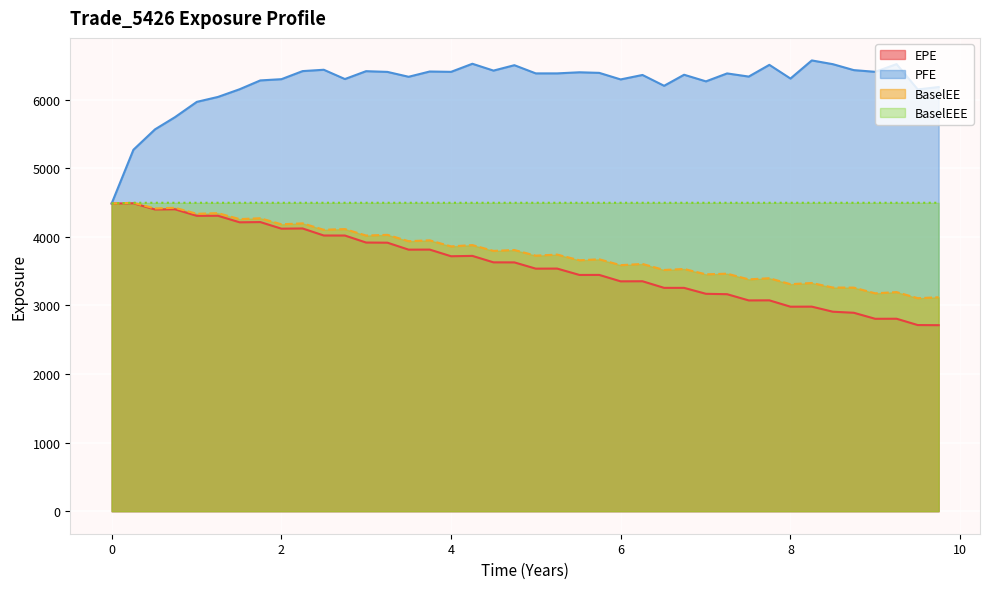

What is the difference between the maximum and minimum values in the BaselEE series?

1391.2